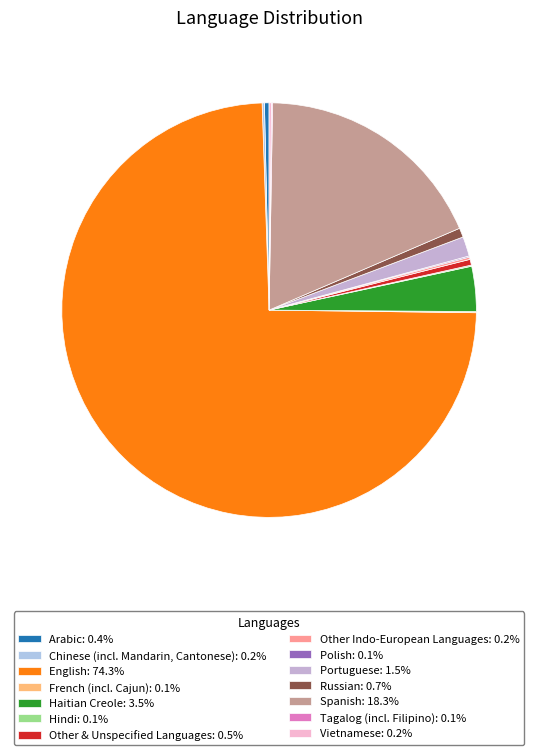

Count the number of slices in the pie.

14